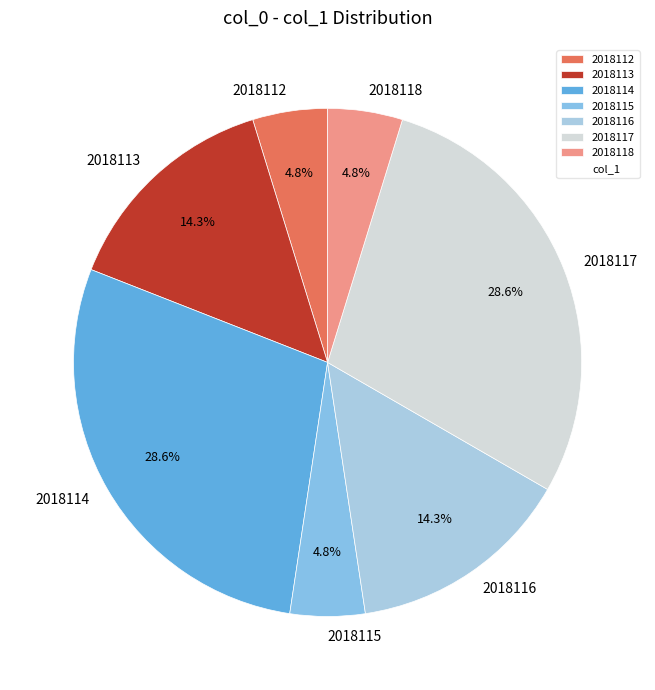

To the nearest percent, what is the combined percentage of 2018113 and 2018116?

29%